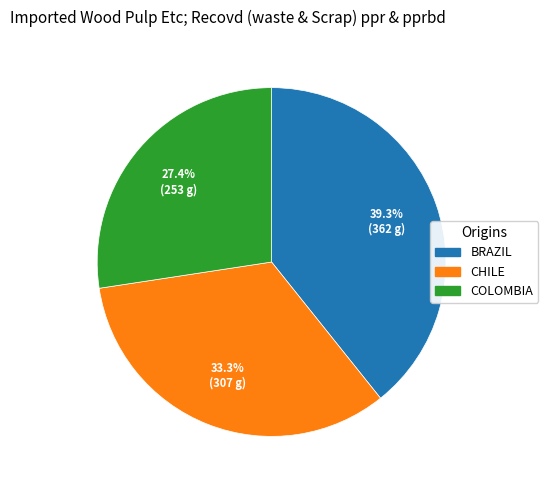

Is there a majority slice in this chart?

No